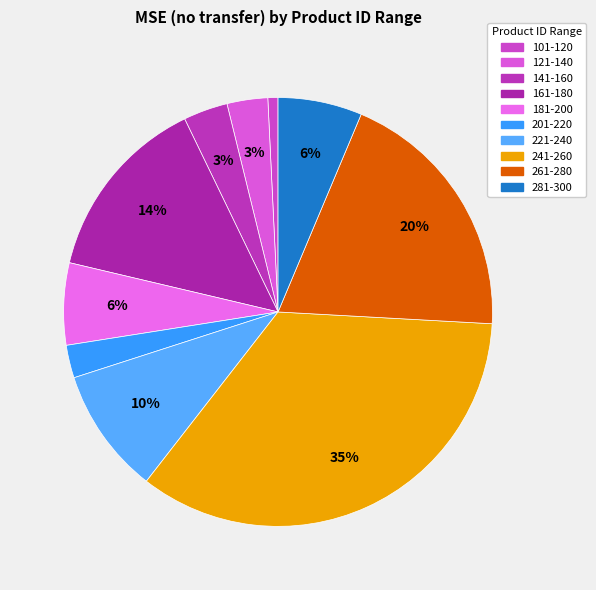

Does 241-260 account for over 50% of the chart?

No